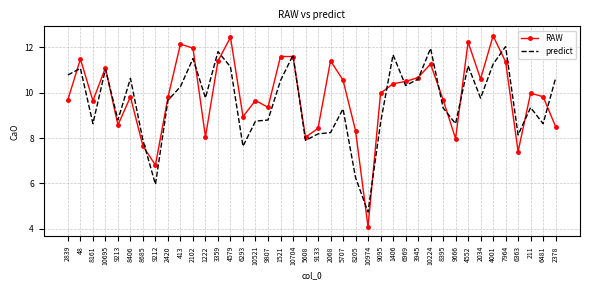

Which series has the widest spread of values?

RAW